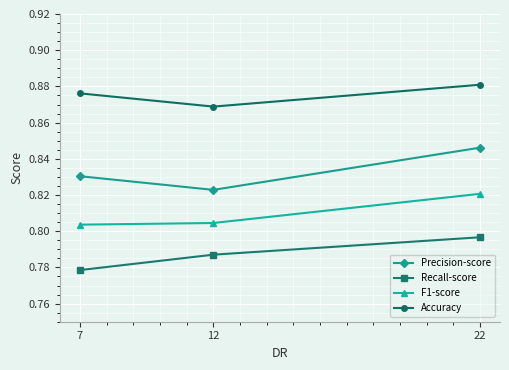

Rank the series by their average value, from highest to lowest.

Accuracy, Precision-score, F1-score, Recall-score